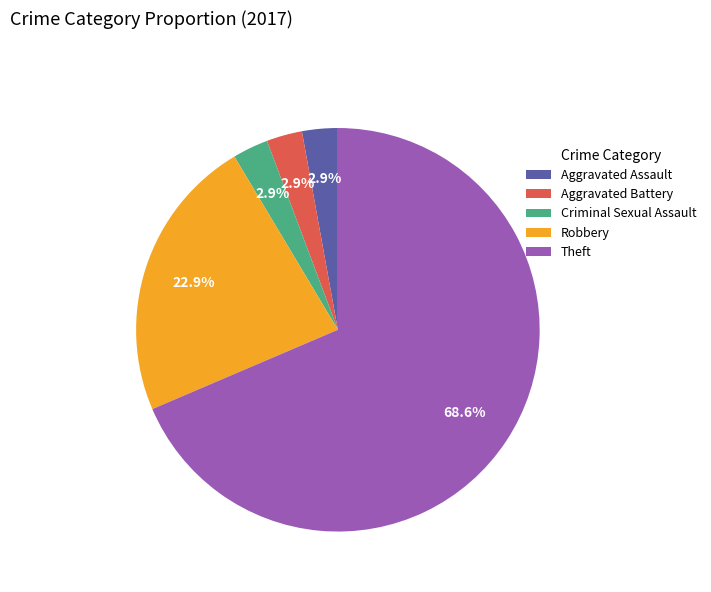

Which has a higher value, Criminal Sexual Assault or Robbery?

Robbery